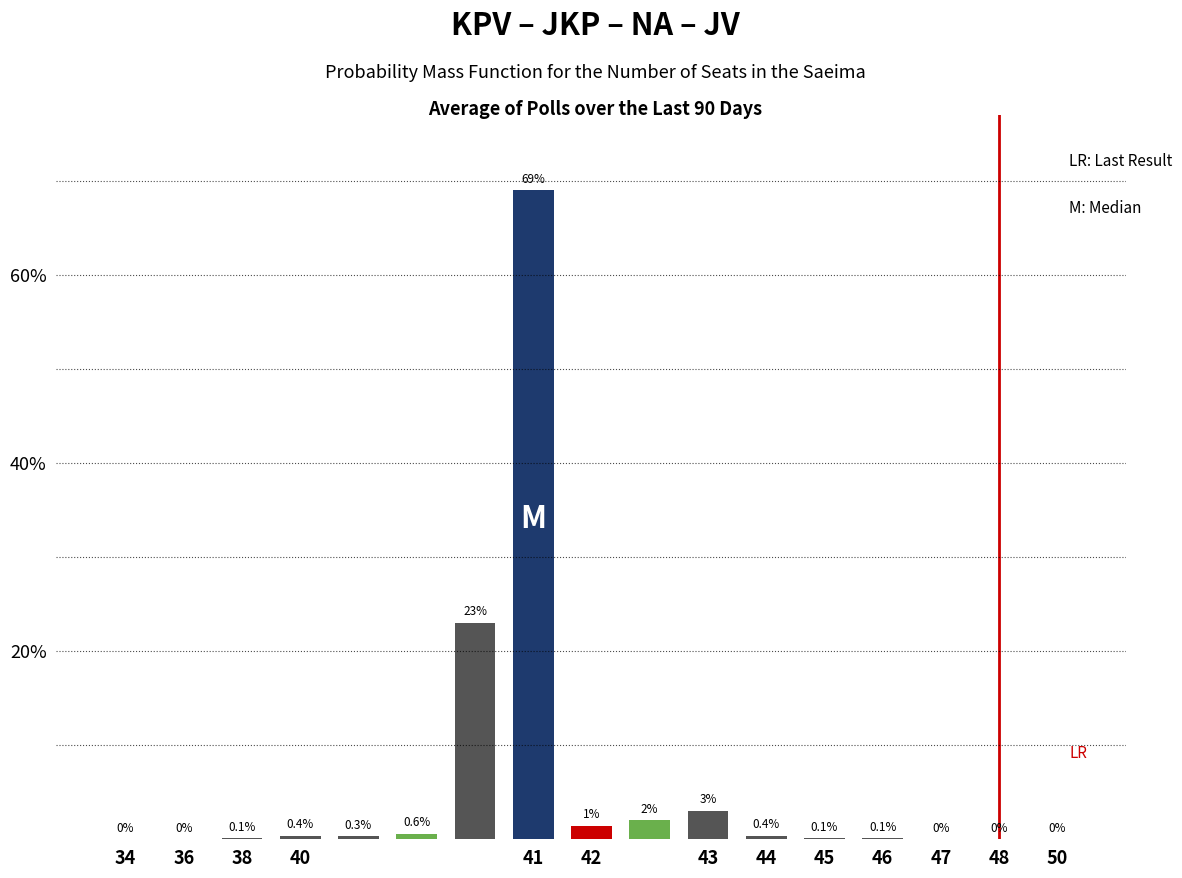

What is the greatest value displayed?

69.0